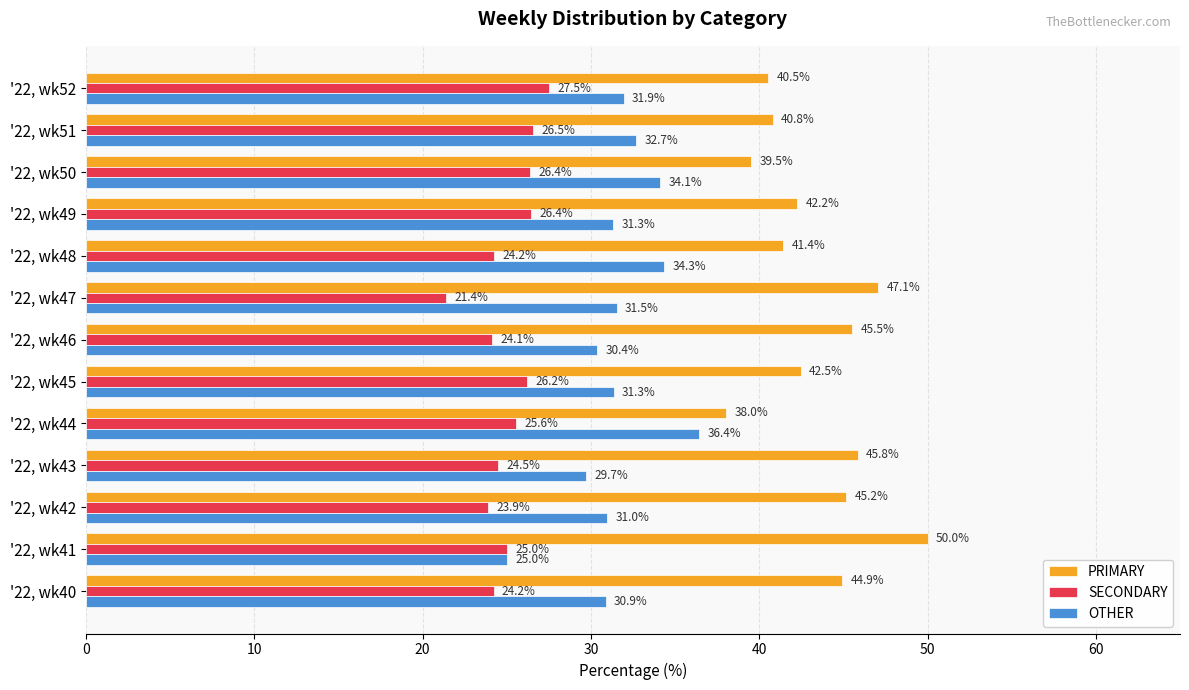

Which series has the largest range (max minus min)?

PRIMARY